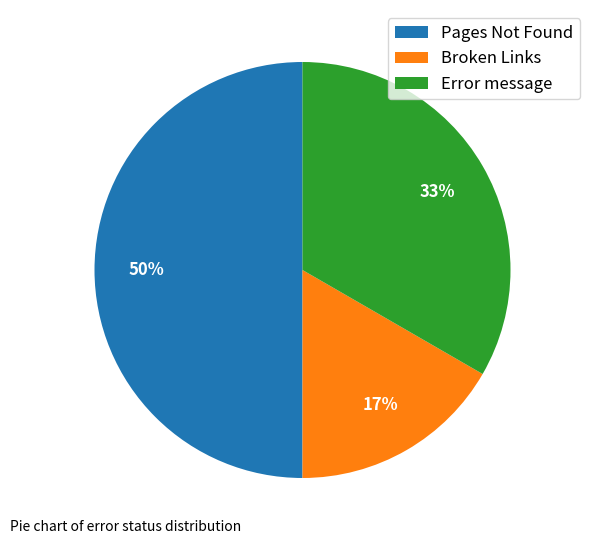

Is it true that Broken Links is 24% of the pie?

False